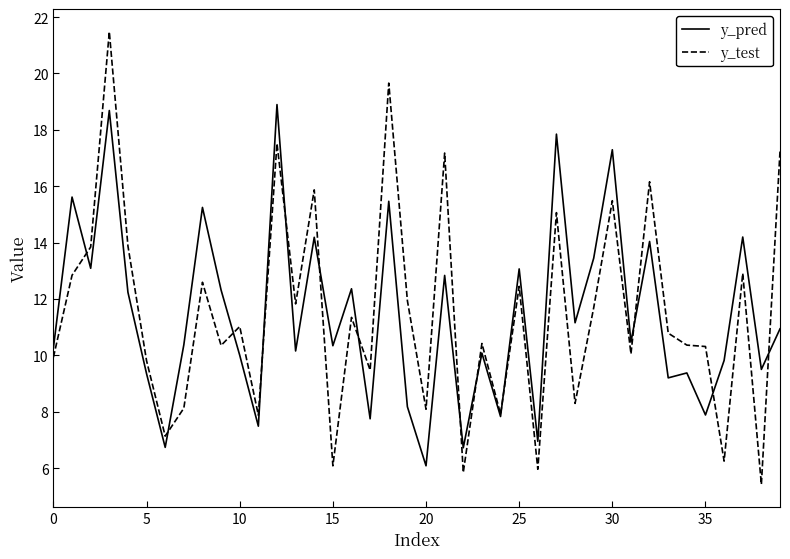

What is the lowest value of the y_pred series?

6.1